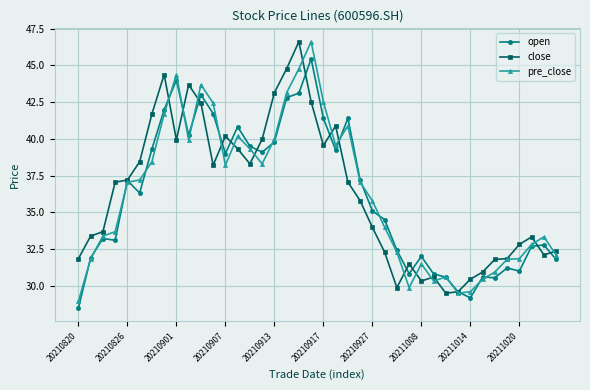

What is the value of the open point at the 12th from the left?

41.7